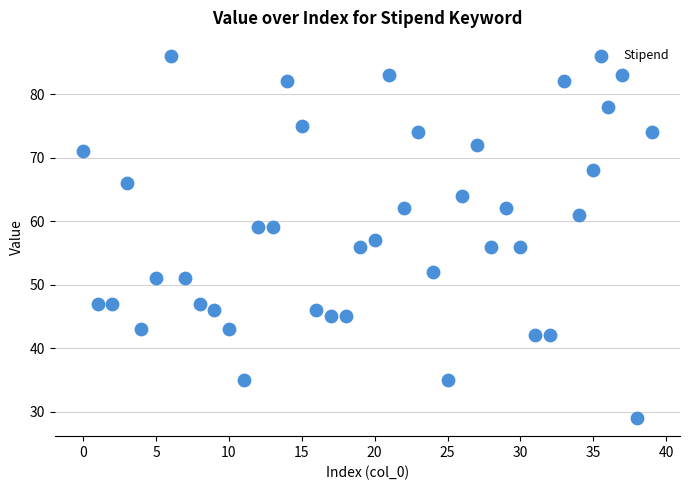

What is the range of Y values (max minus min)?

57